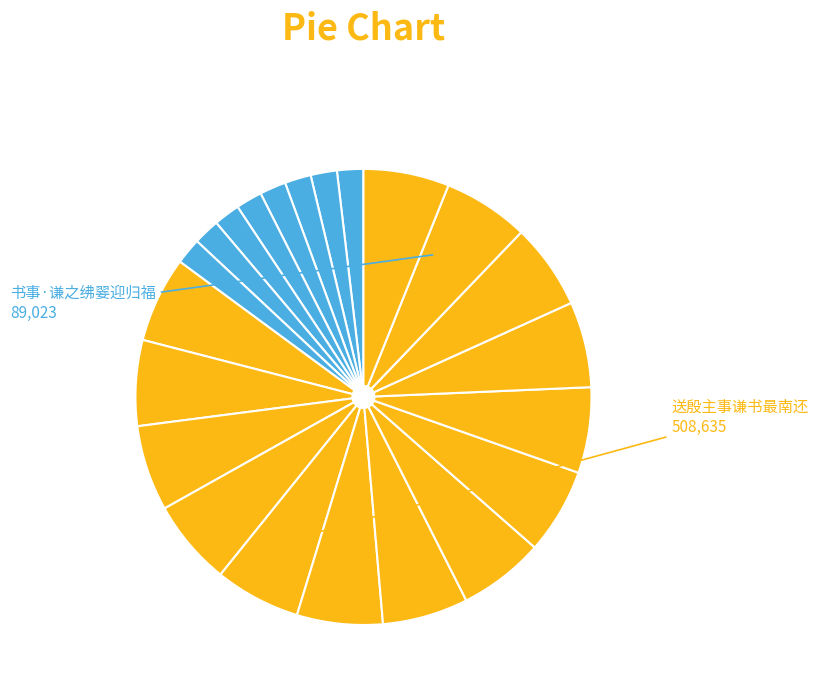

How many segments does this pie chart have?

22